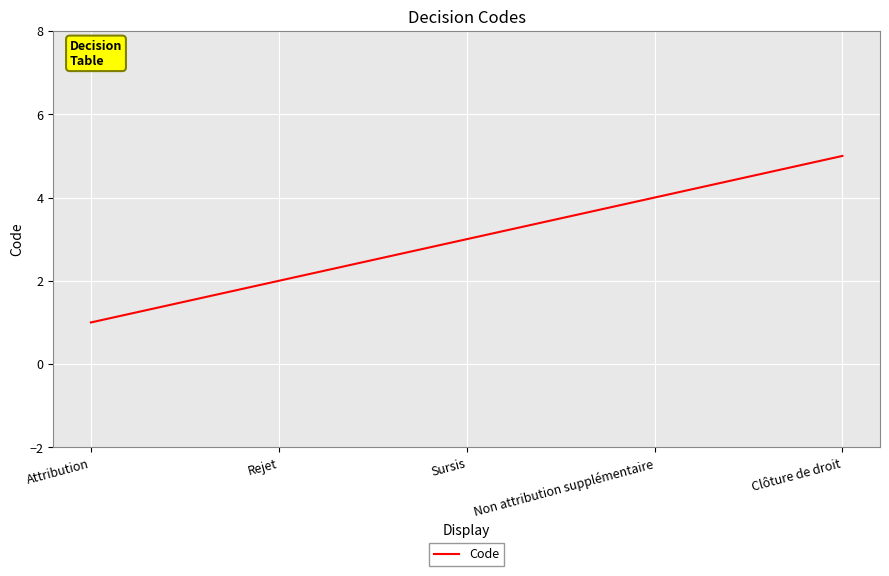

Which label corresponds to the largest value in the chart?

Clôture de droit